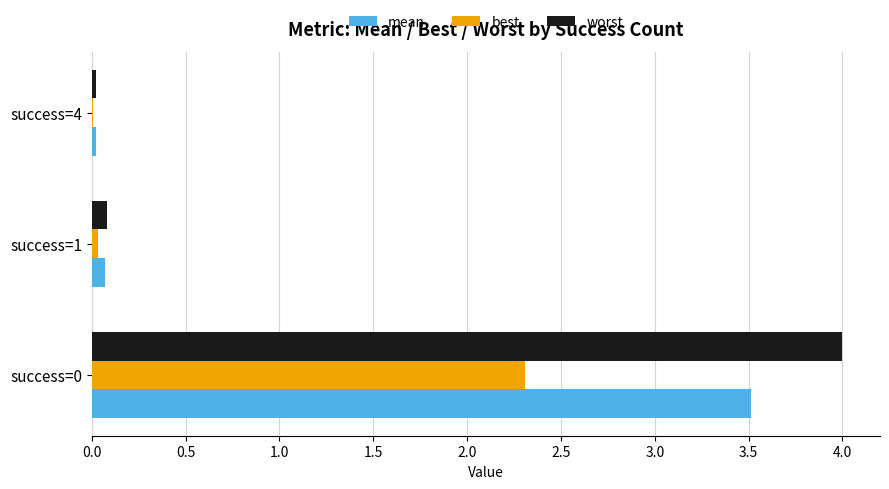

Which series has the largest total across all categories?

worst